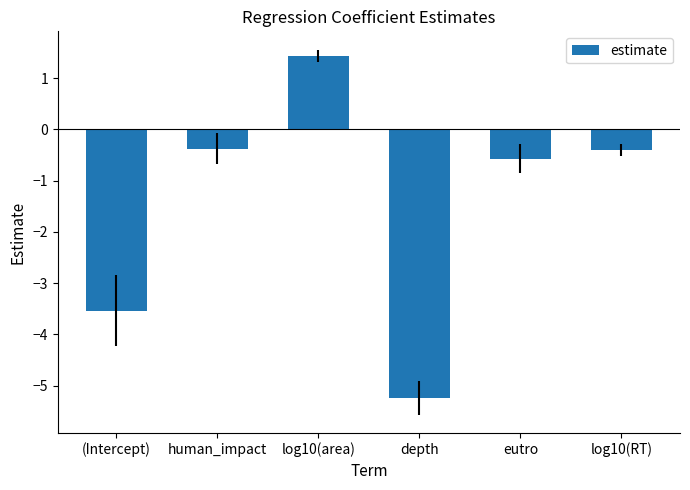

What is the value of the 1st bar from the left?

-3.5